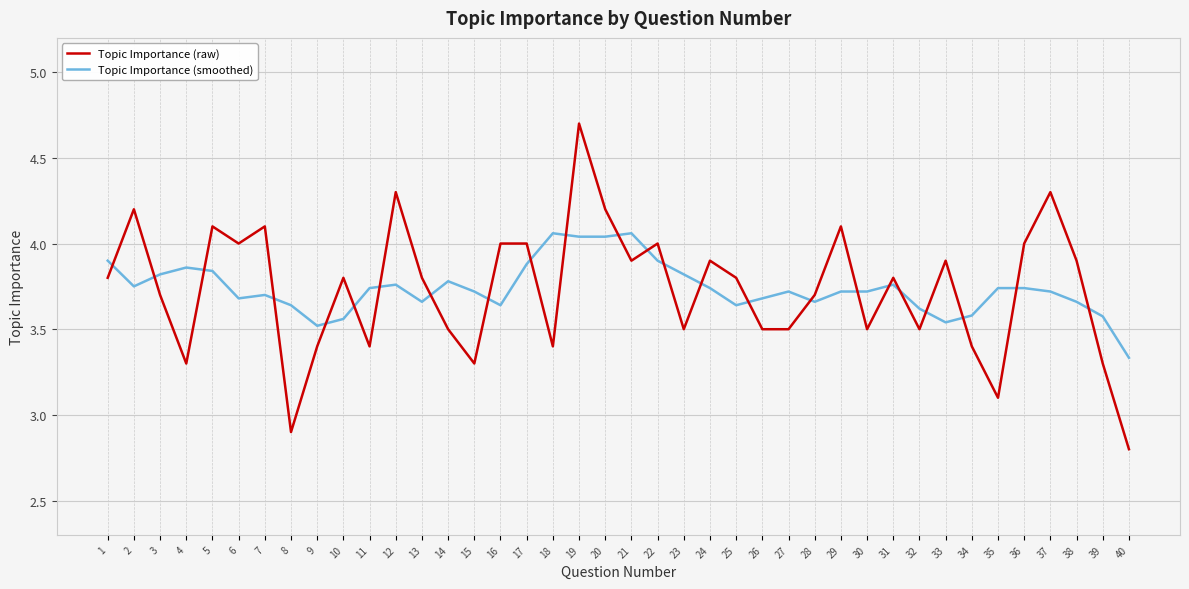

Count the number of categories in the chart.

40